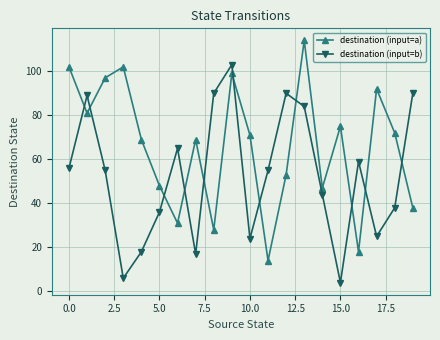

Does the chart display data point markers on the line(s)?

Yes